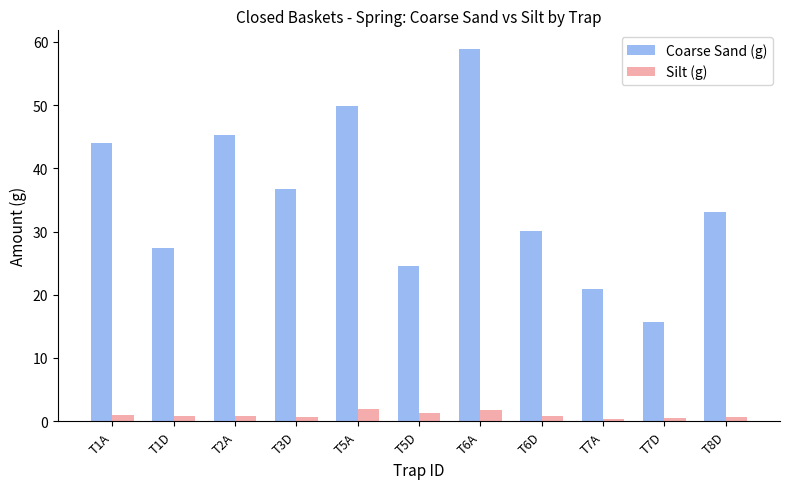

Rank the series at T6A from lowest to highest value.

Silt (g), Coarse Sand (g)